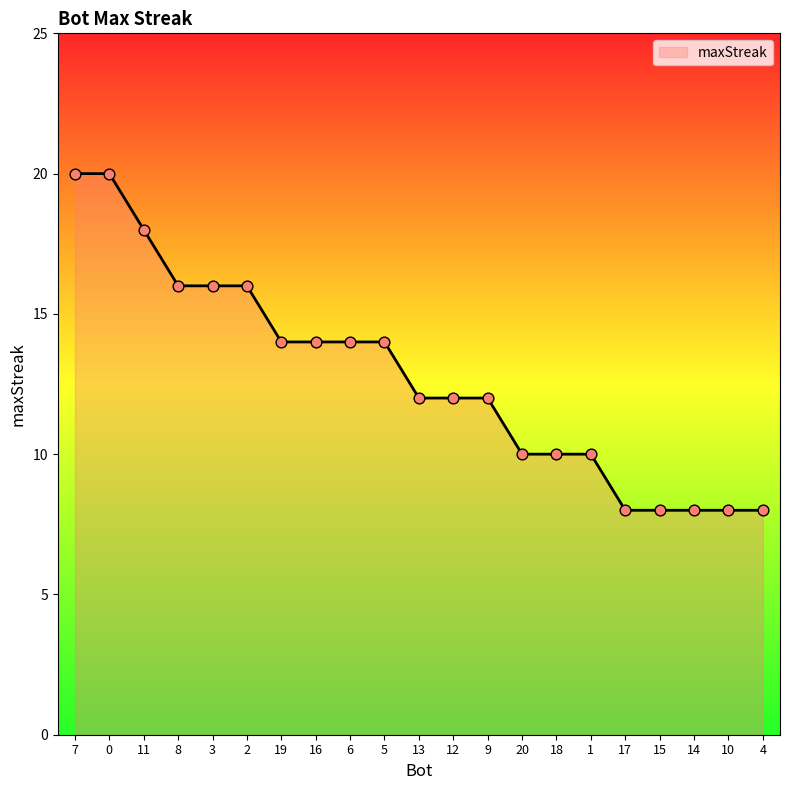

What is the change in value from 19 to 9?

-2